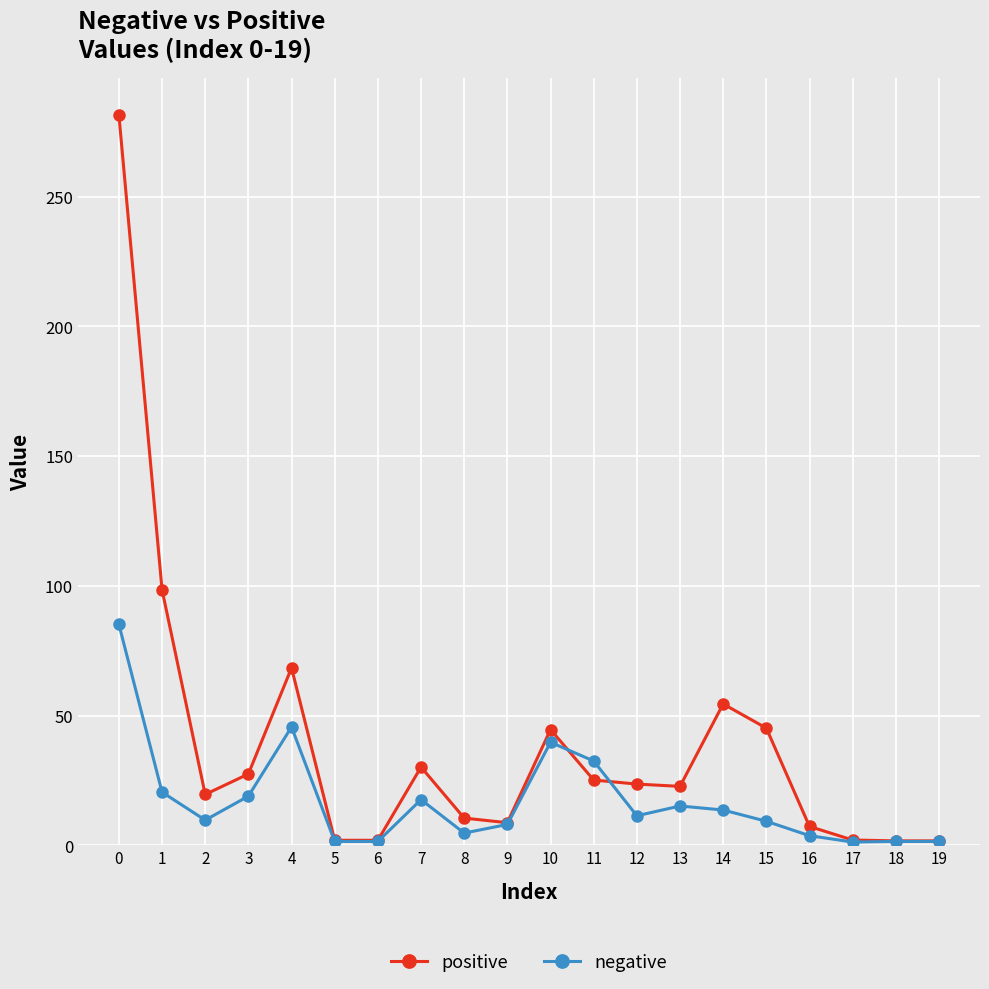

Is the value of positive at 7 greater than the value of negative at 6?

Yes